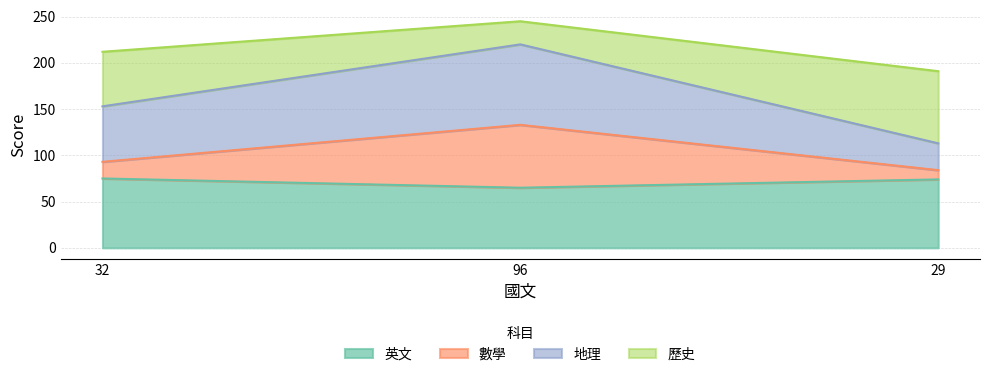

What position from the right is 32?

3